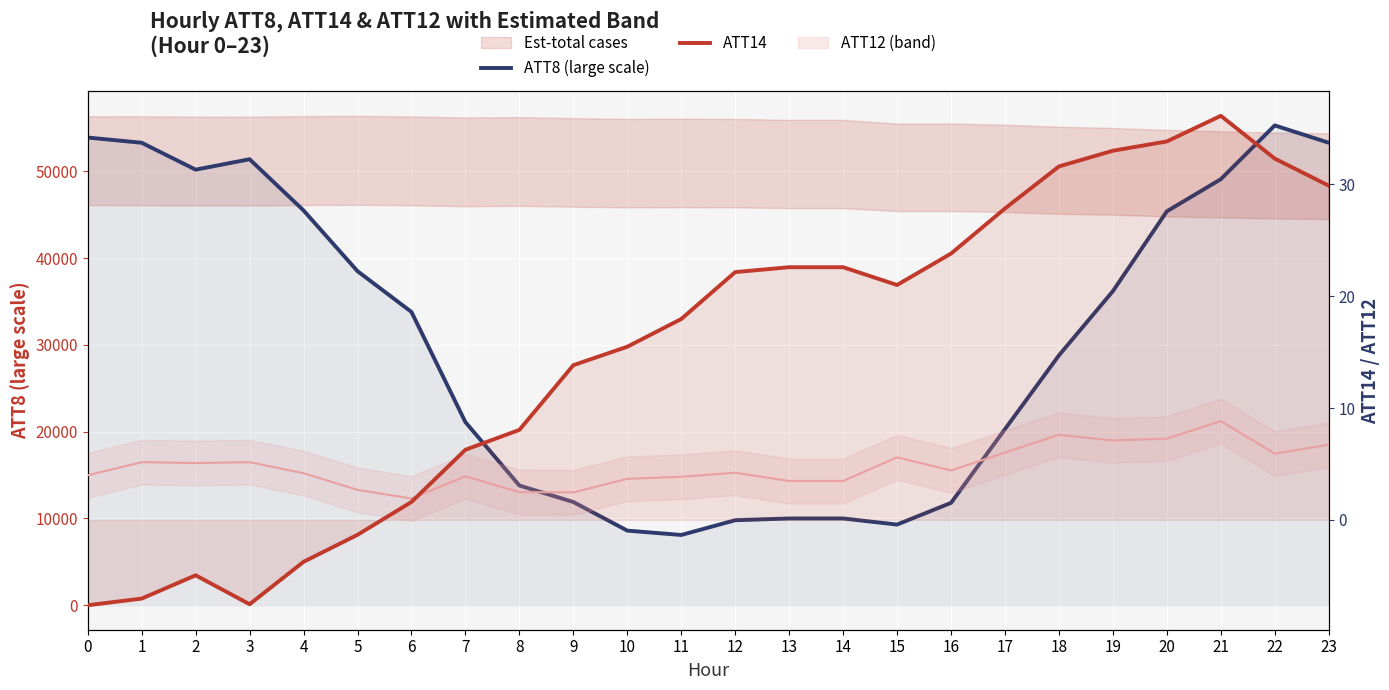

Is this an area chart (filled region under the line)?

No